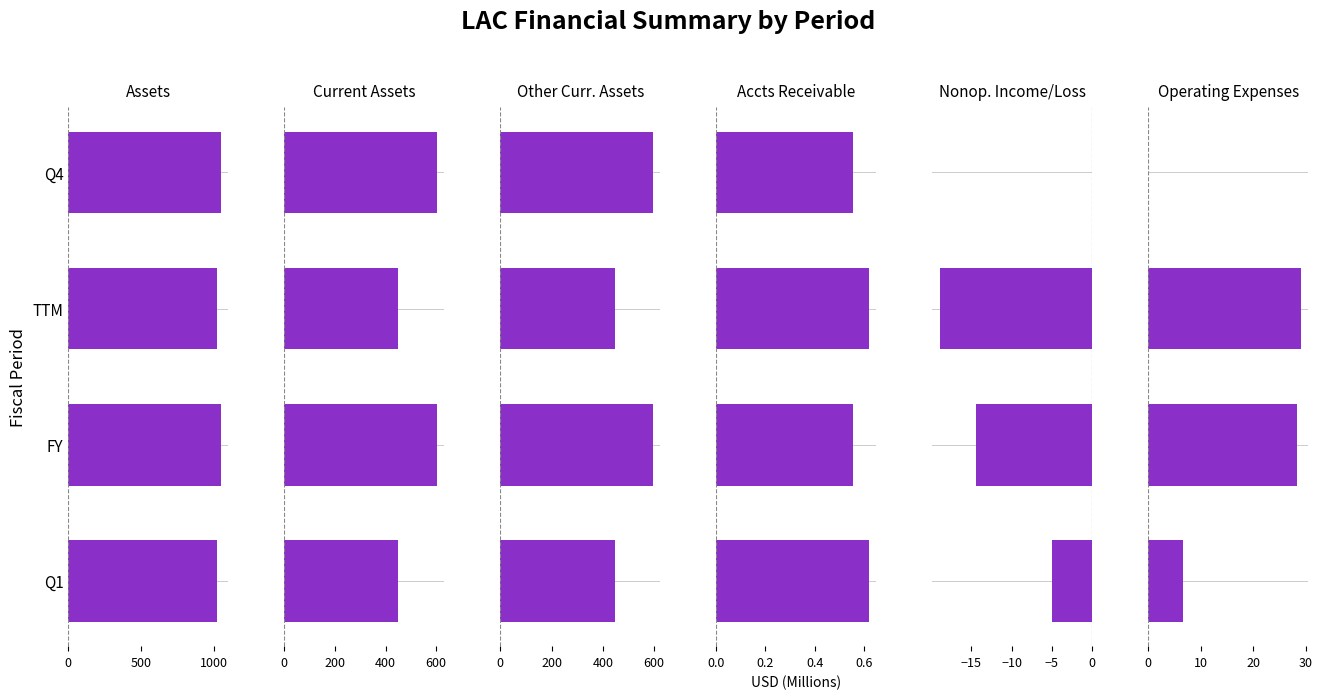

Reading left to right, extract all data points from this chart.

Assets: 1018.5	1044.9	1018.5	1044.9
Current Assets: 449.3	602.2	449.3	602.2
Other Curr. Assets: 448.7	594.1	448.7	594.1
Accts Receivable: 0.6	0.6	0.6	0.6
Nonop. Income/Loss: -5.0	-14.3	-18.9	0.0
Operating Expenses: 6.5	28.3	29.0	0.0